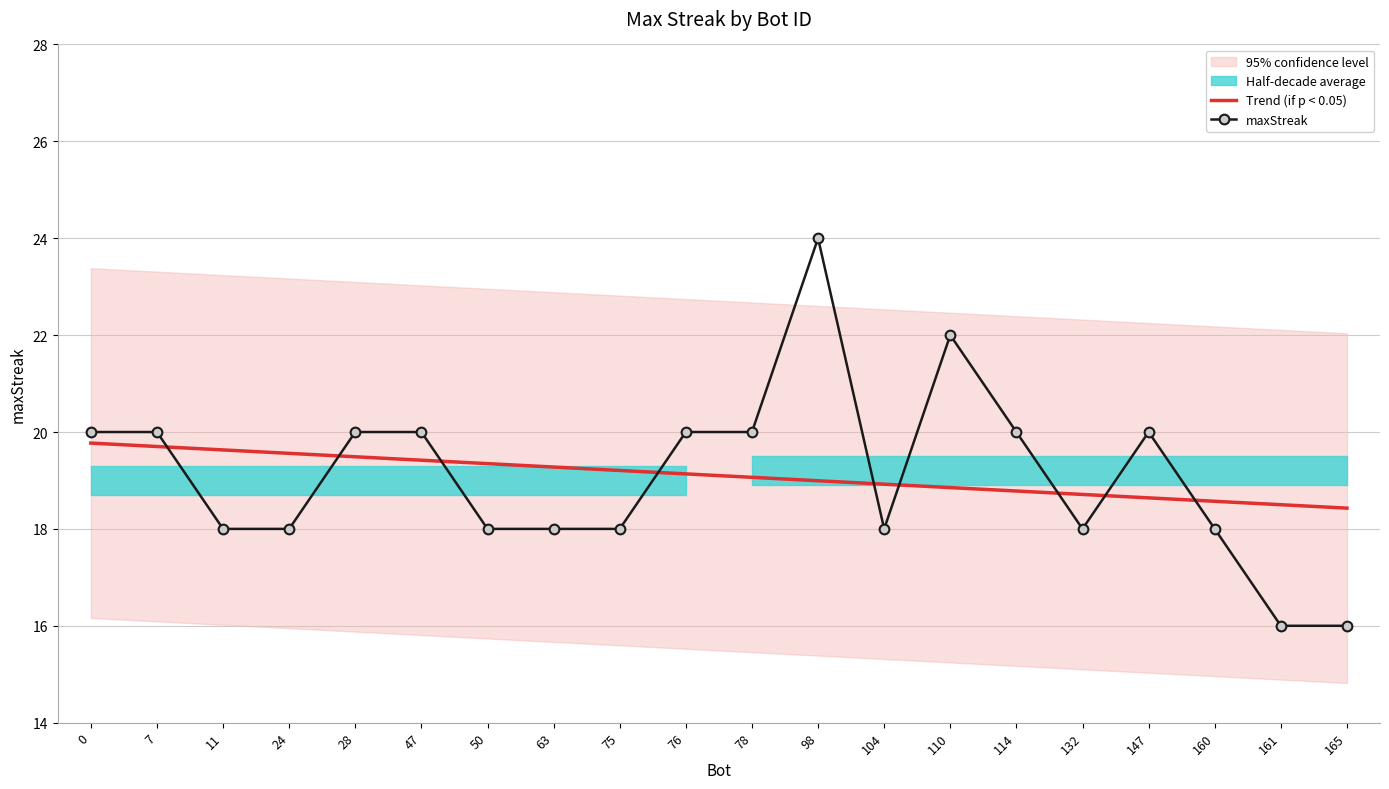

What is the sum of all Trend (if p < 0.05) values?

382.0